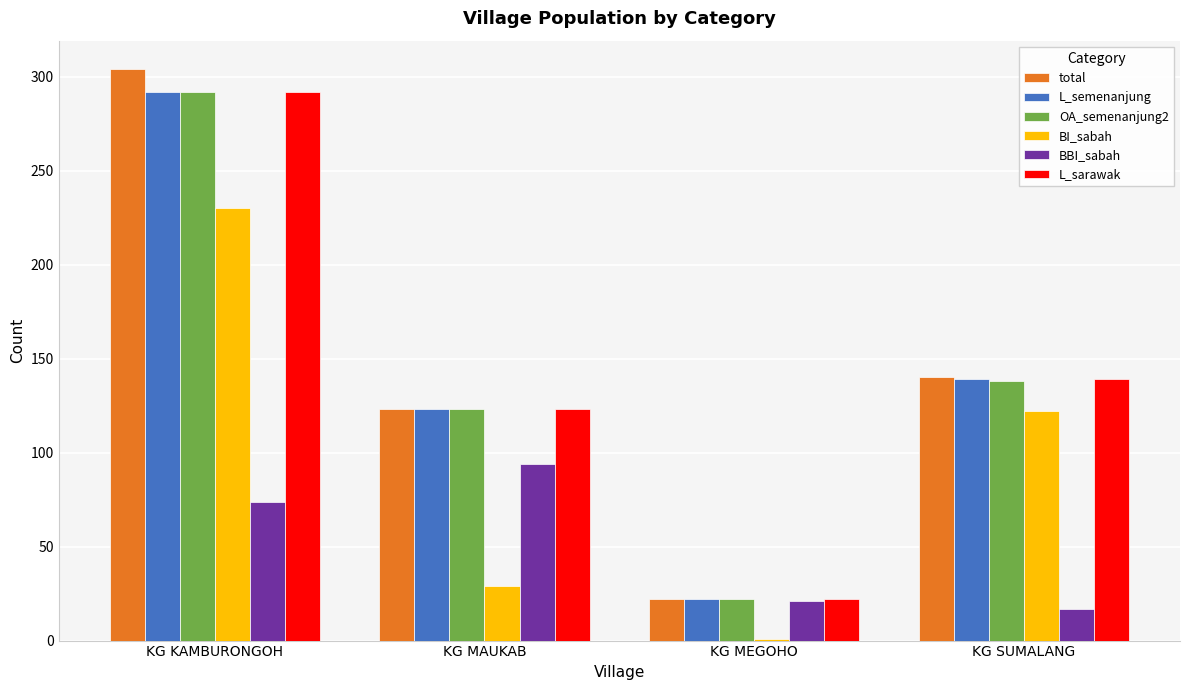

What position from the right is KG MEGOHO?

2